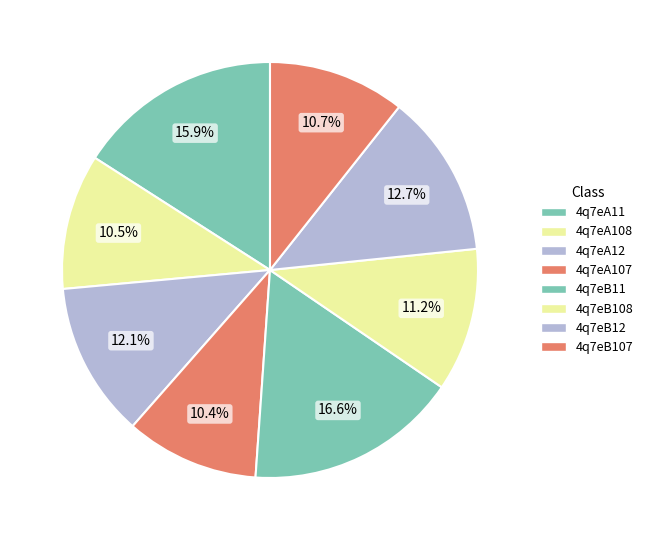

How many slices are in this pie chart?

8